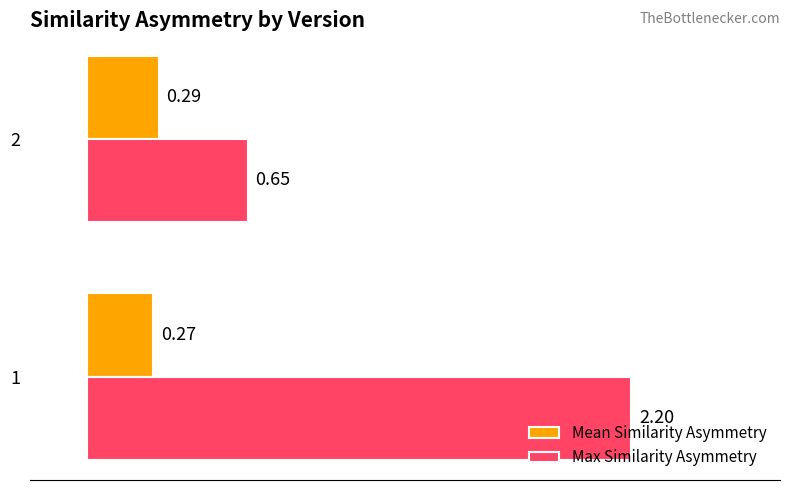

What is the sum of all Mean Similarity Asymmetry values?

0.6